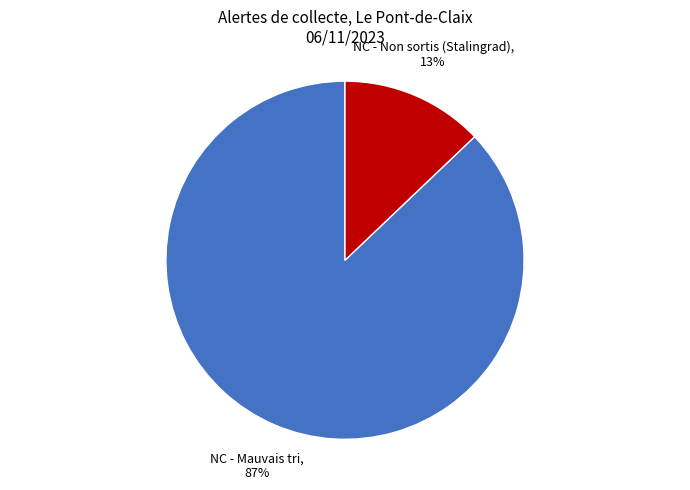

Rank the categories by value from lowest to highest.

NC - Non sortis (Stalingrad), NC - Mauvais tri